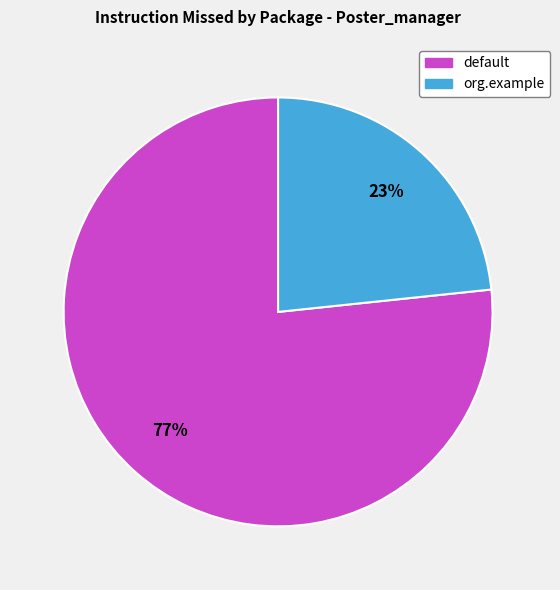

Which category has the biggest portion of the pie?

default